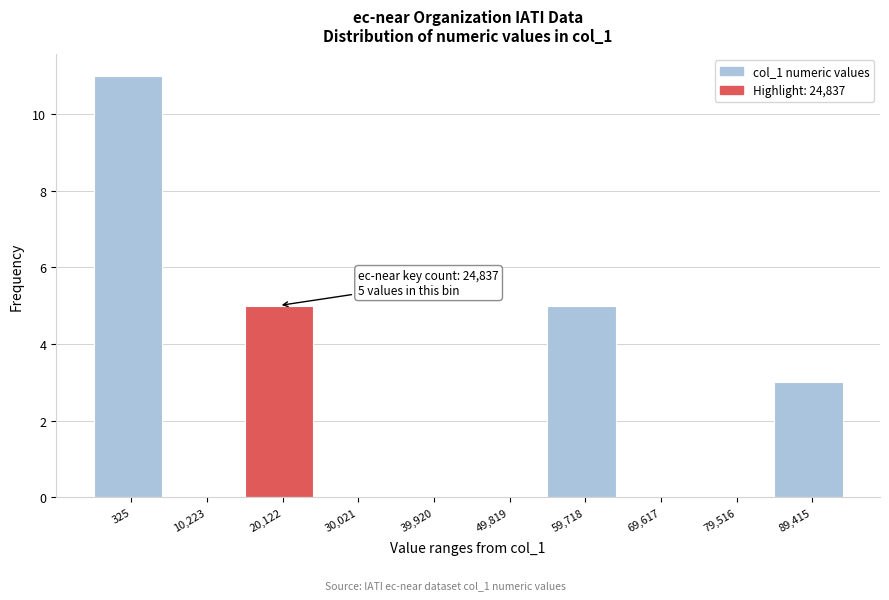

Reading left to right, extract all data points from this chart.

325=11	10,223=0	20,122=5	30,021=0	39,920=0	49,819=0	59,718=5	69,617=0	79,516=0	89,415=3